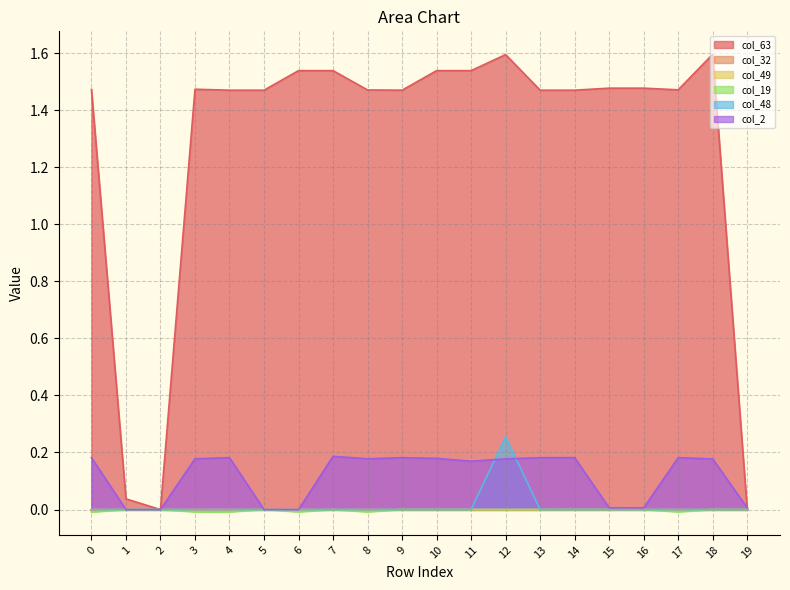

Is it true that col_48 equals 0.1 at 19?

False